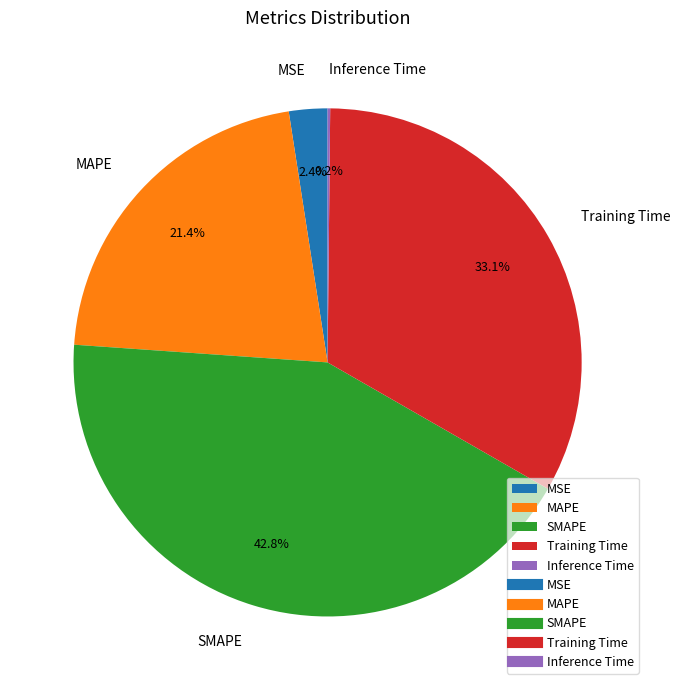

What percentage is NOT represented by SMAPE?

57.2%